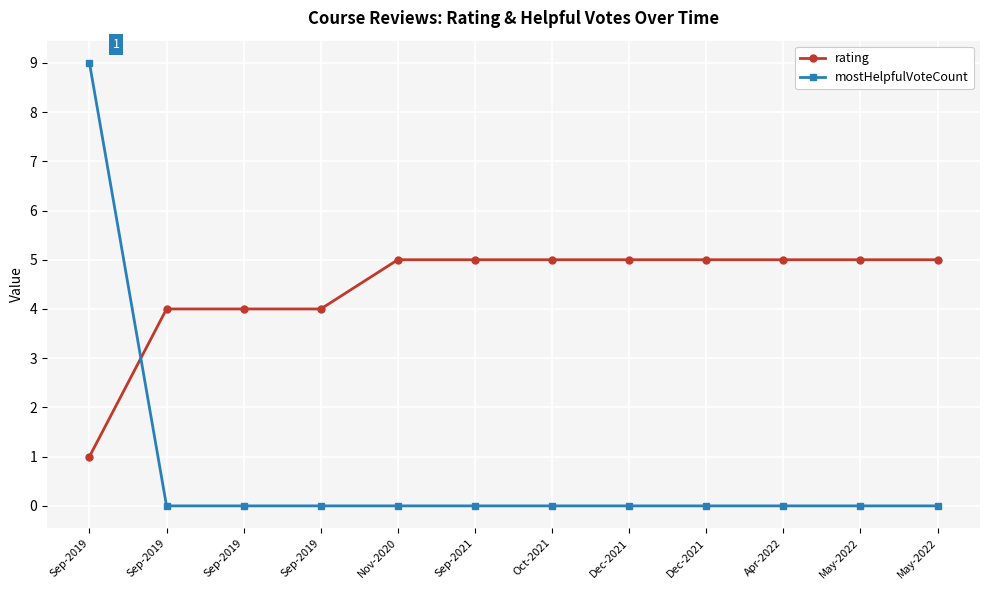

Which has a higher value, Sep-2019 or Dec-2021?

Dec-2021